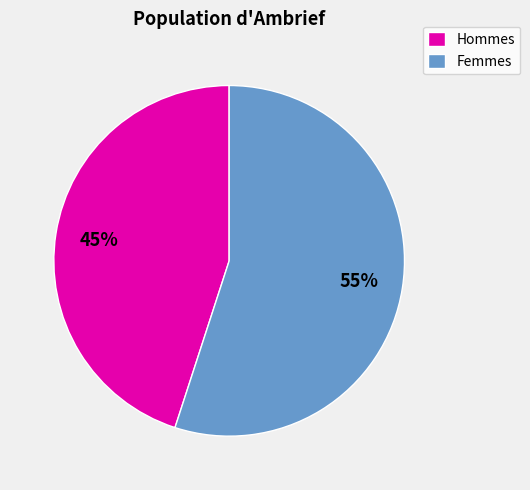

Rank the categories by value from highest to lowest.

Femmes, Hommes